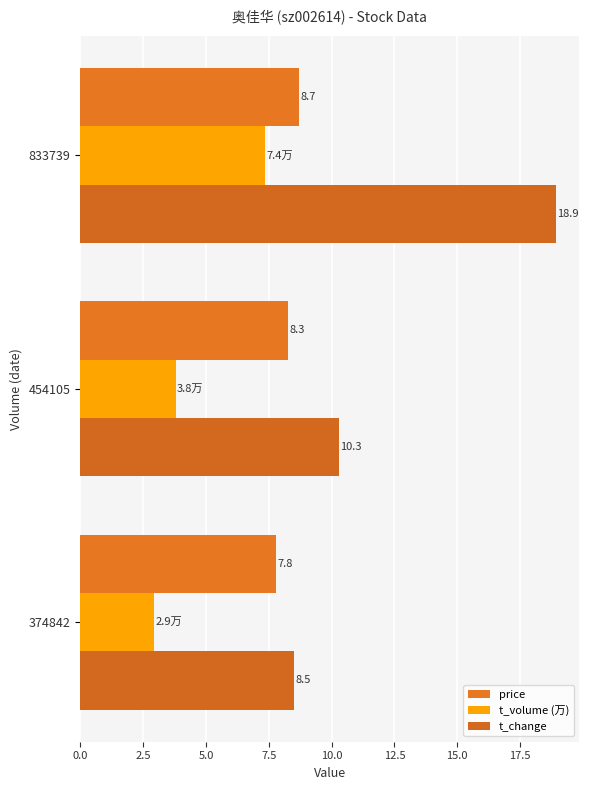

What is the value of the t_change bar at the 1st from the left?

8.5